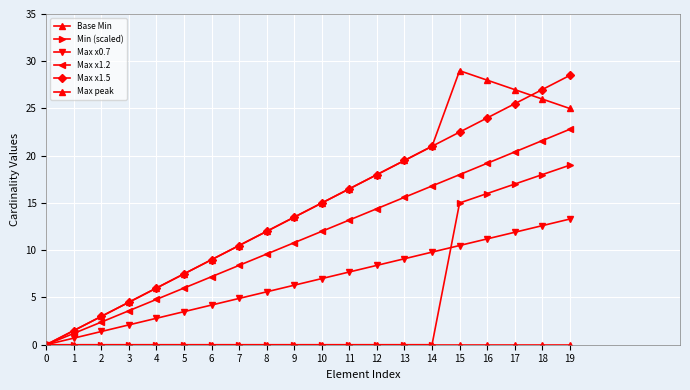

At how many categories does at least one series exceed 3?

17